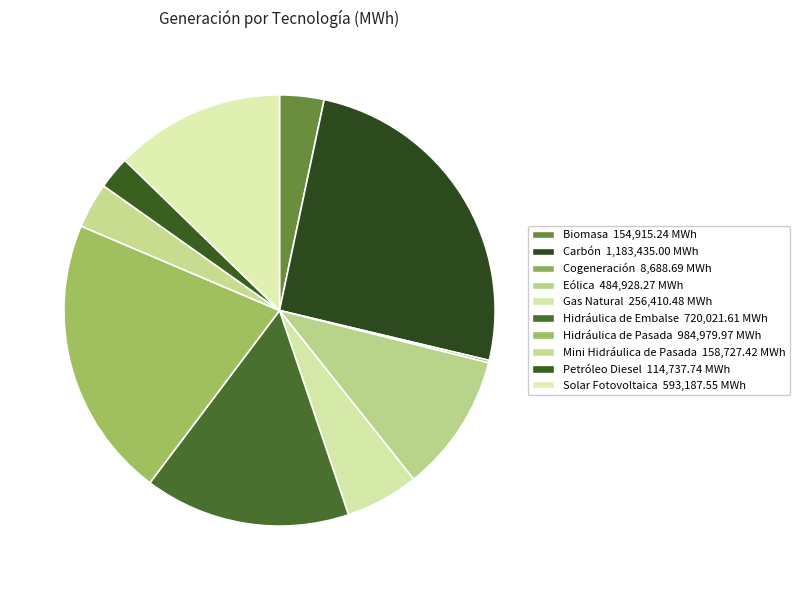

What percentage is the Mini Hidráulica de Pasada slice, to the nearest percent?

3%